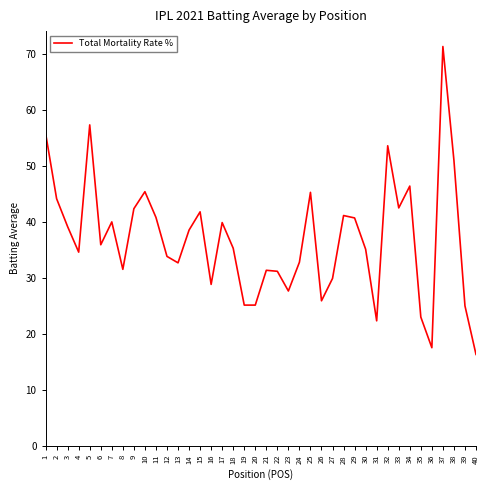

Approximately how many times larger is the value at 3 compared to 29?

1.0